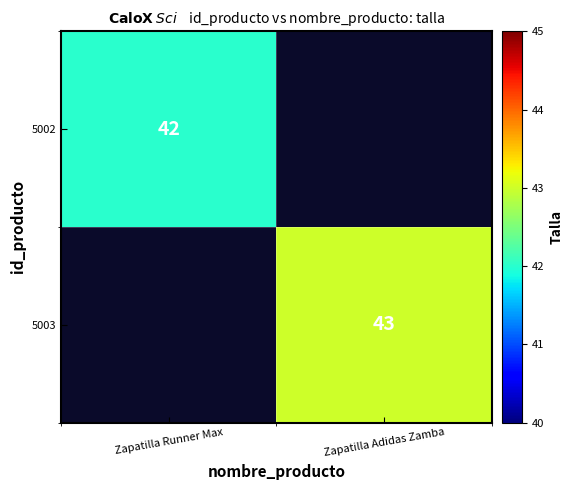

The value of 5002 at Zapatilla Runner Max is 42. True or false?

True